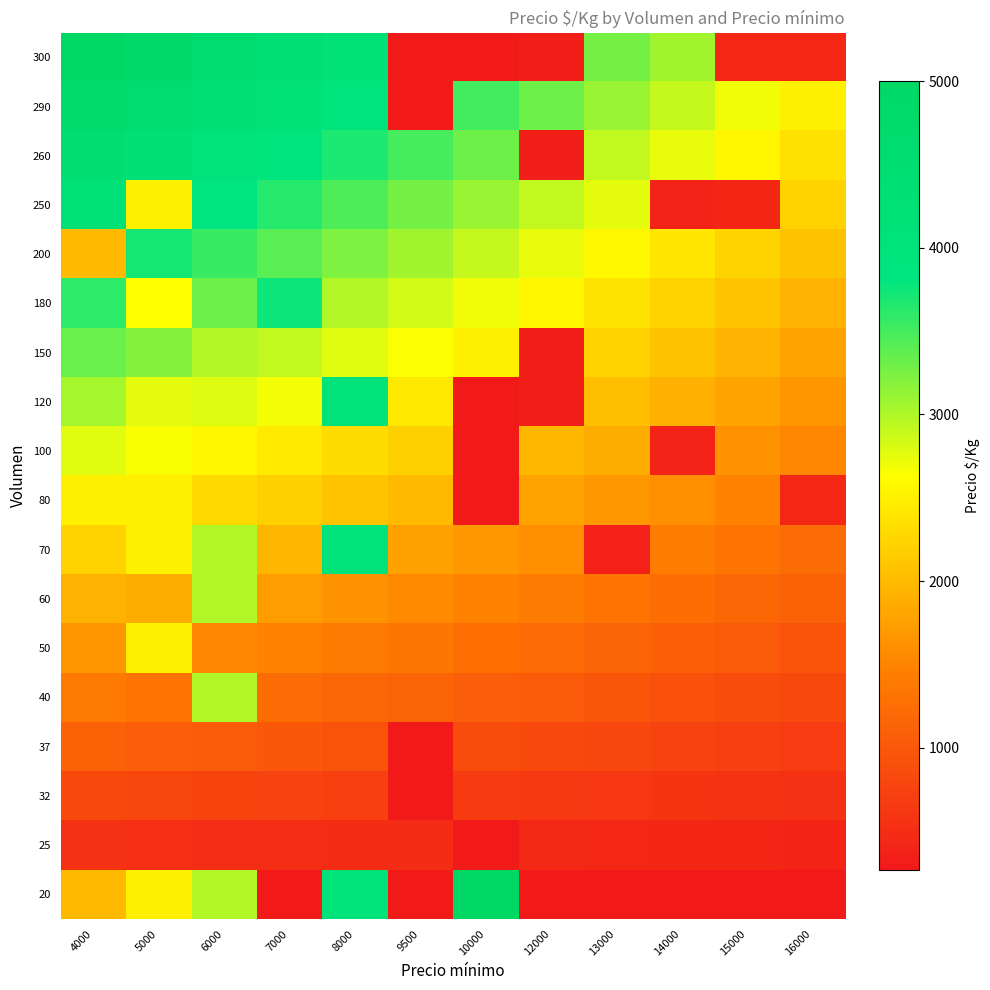

Which has a higher value, 5000 or 12000?

5000